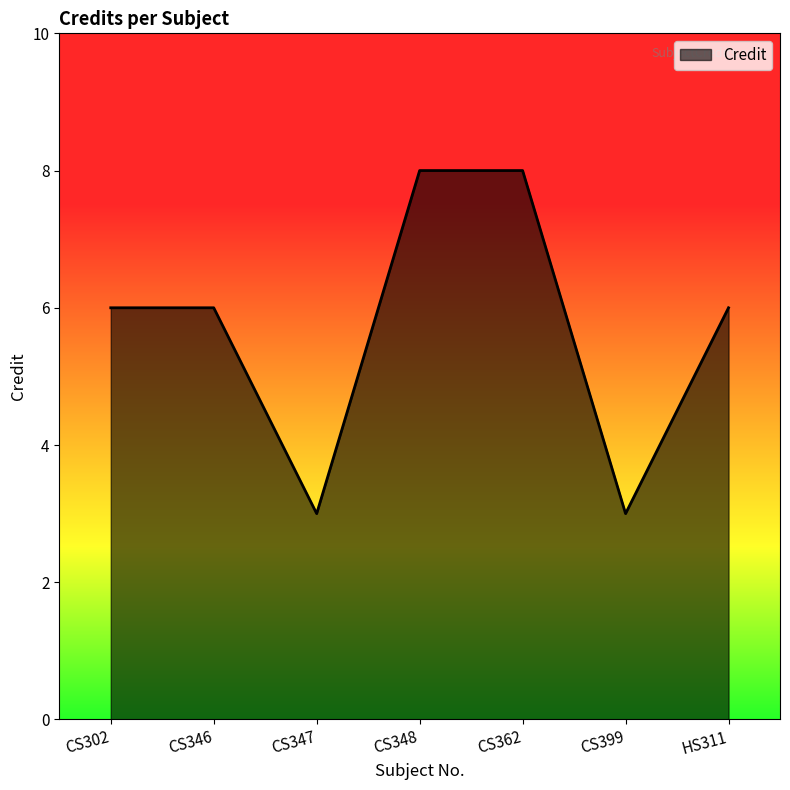

What position from the right is CS347?

5